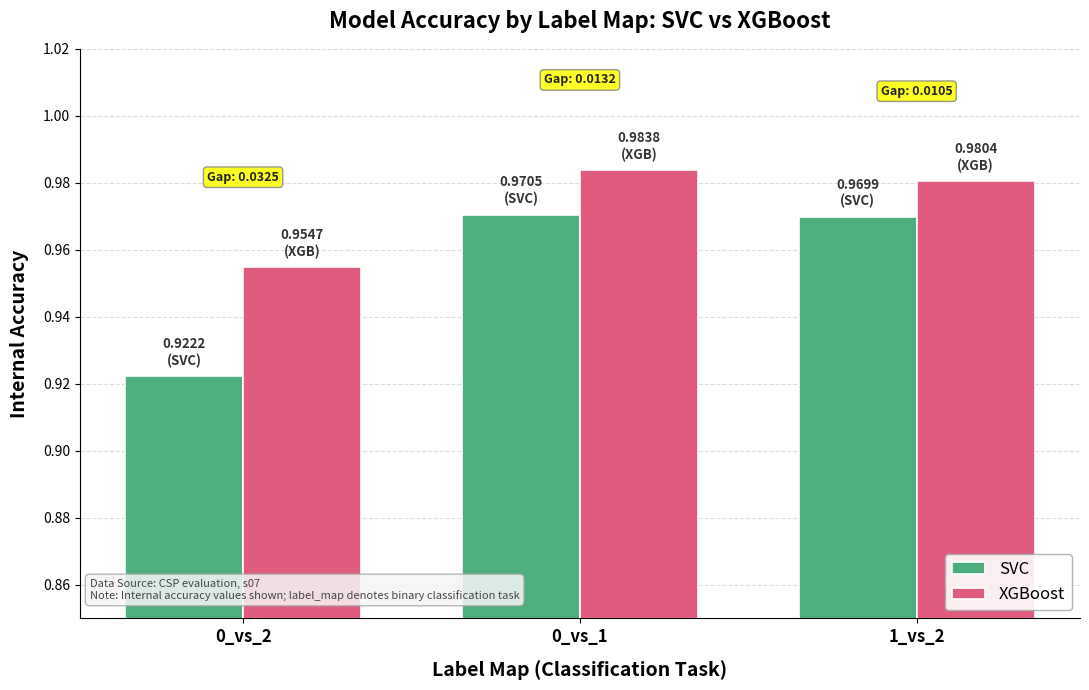

Is the value of XGBoost at 0_vs_1 greater than the value of SVC at 1_vs_2?

Yes